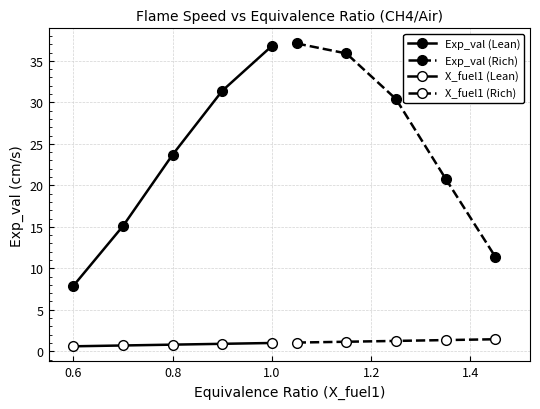

What is the minimum value shown in the chart?

0.6